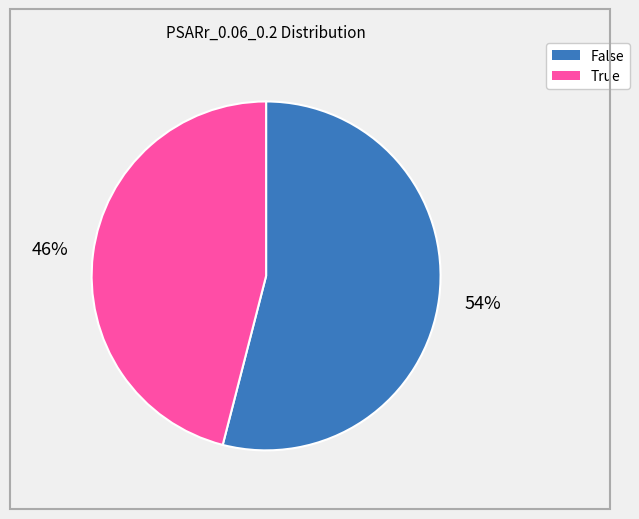

What percentage is the False slice, to the nearest percent?

54%